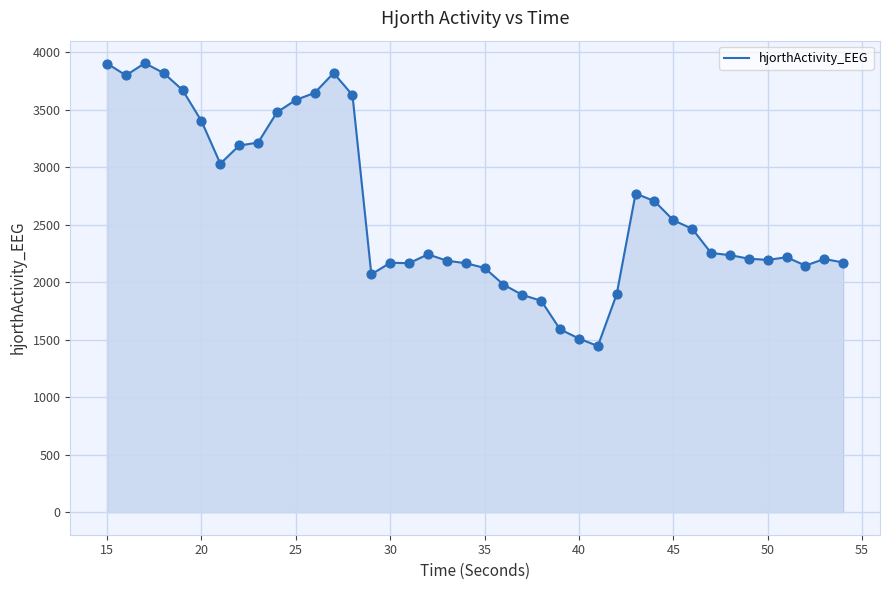

What is the difference between the maximum and minimum values?

2459.1